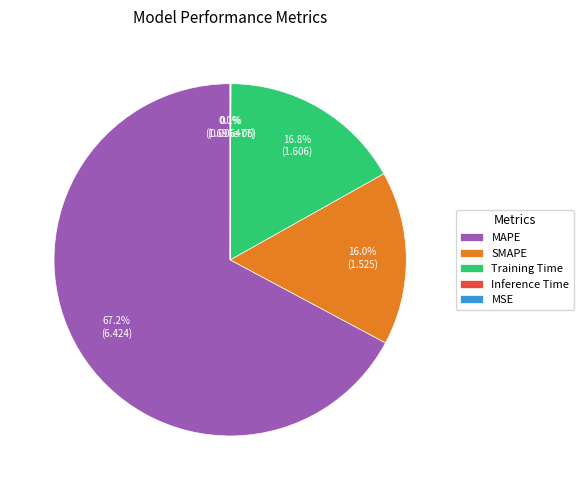

True or false: Training Time accounts for 17% of the total.

True